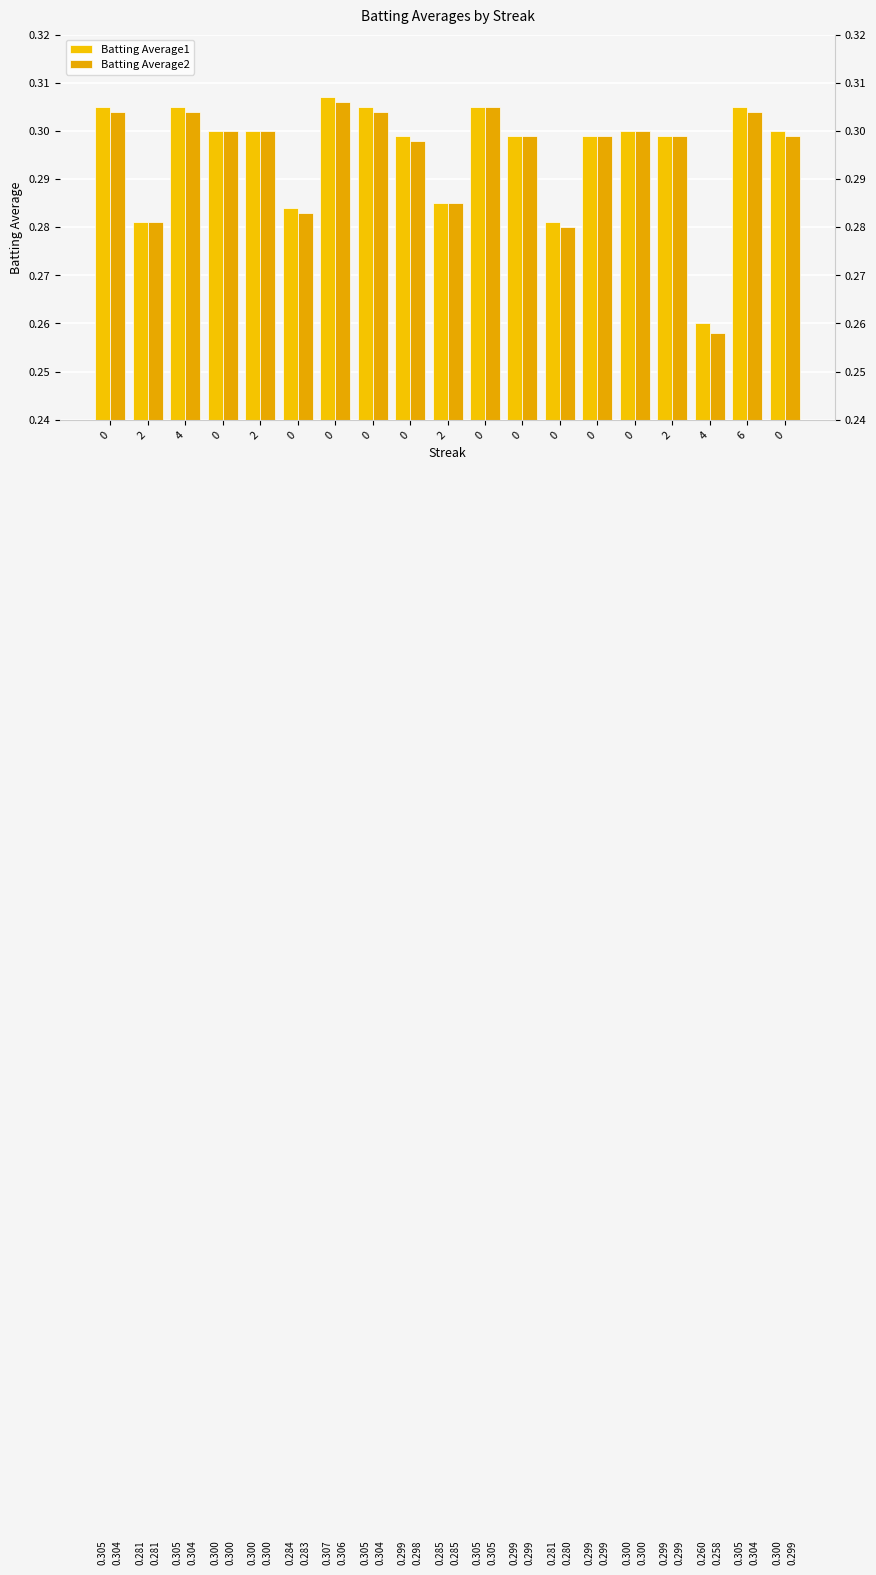

Which series has the largest range (max minus min)?

Batting Average2